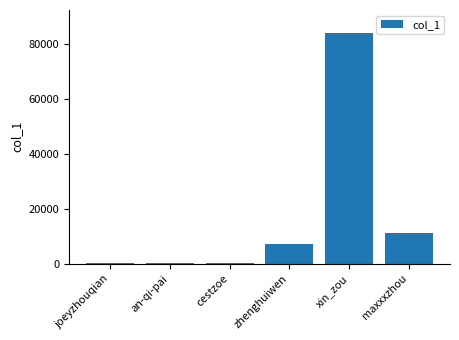

Where is the data nearest to the value 42042?

maxxxzhou